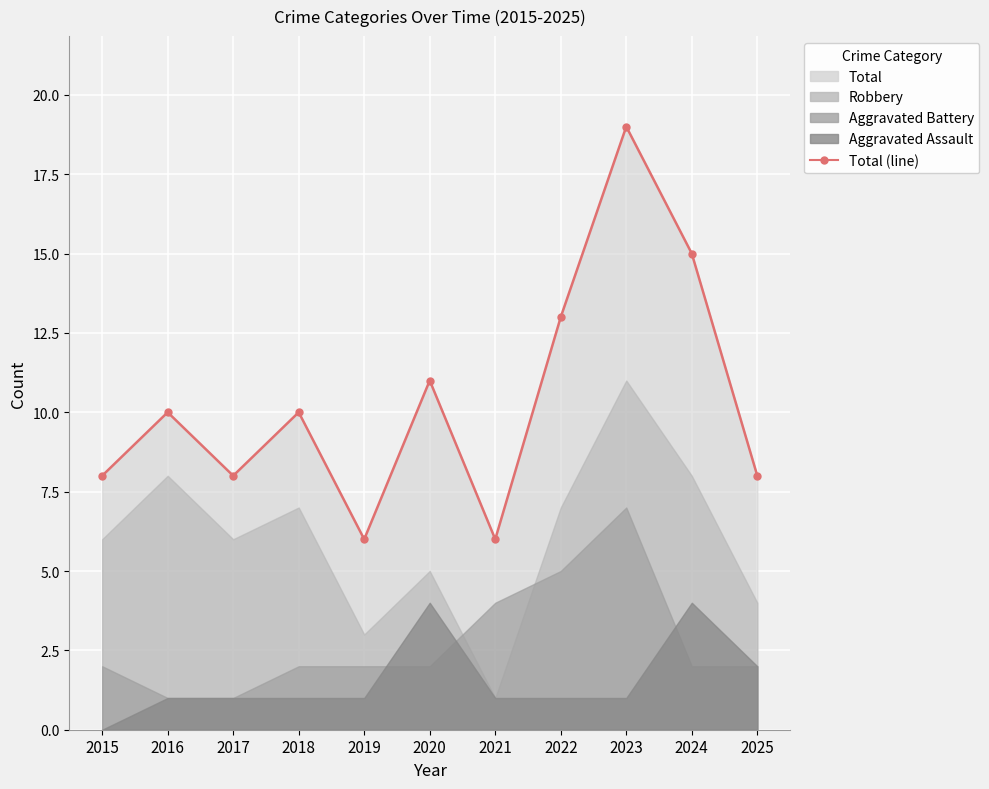

The chart shows a value of 10 at 2021. True or false?

False